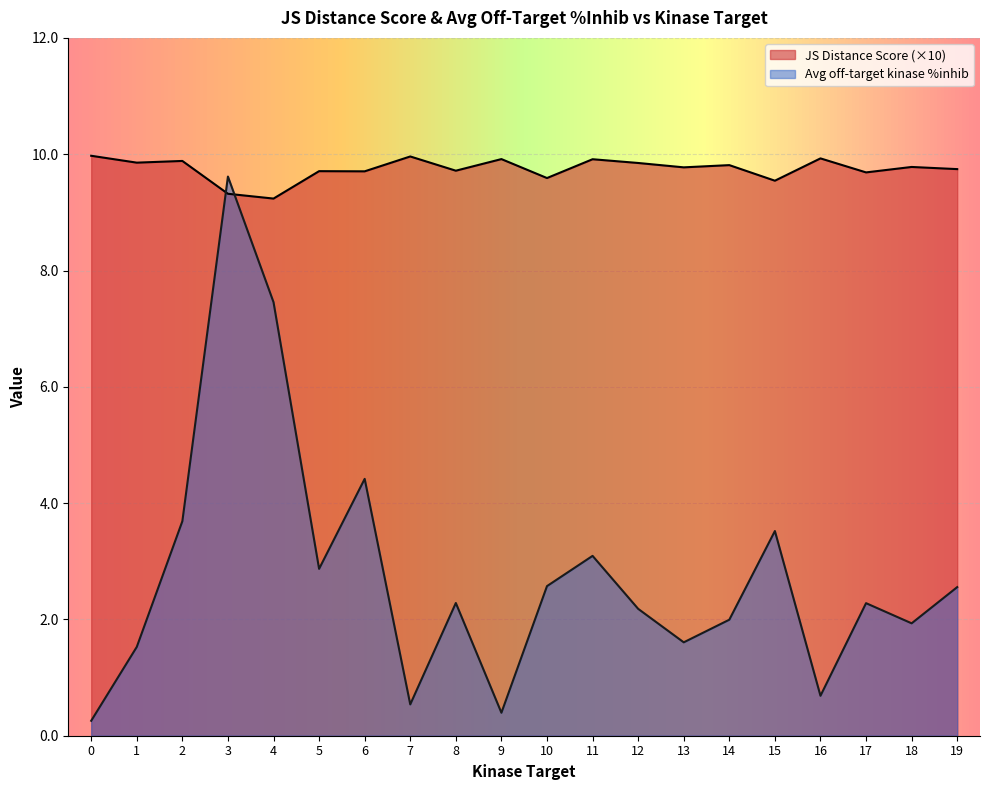

After their last crossing, which series has the higher values: Average off-target kinase %inhib or JS Distance Score?

JS Distance Score